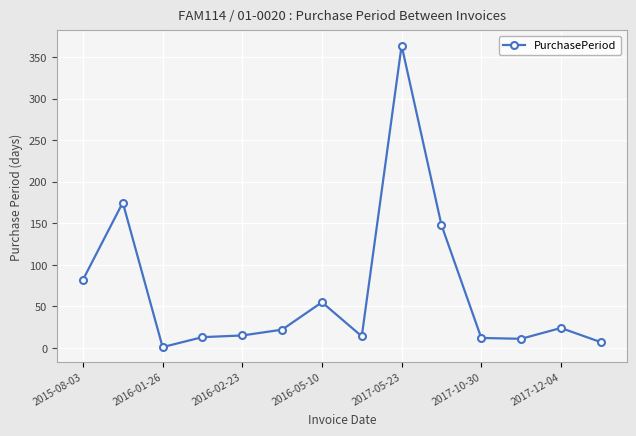

How many data points are less than 22?

7